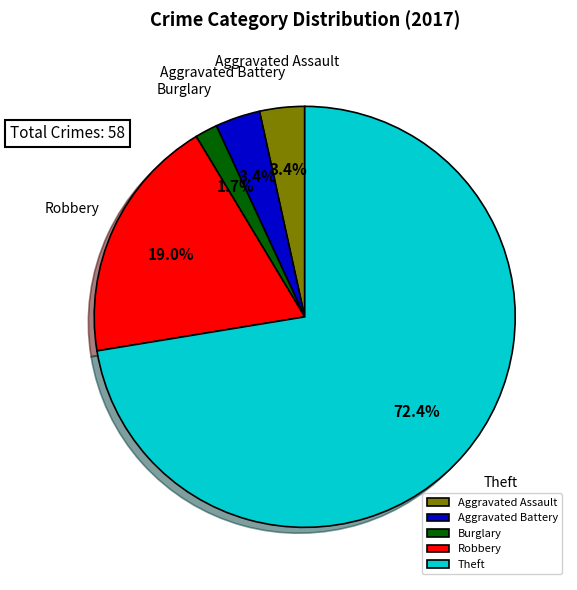

What portion of the pie excludes Burglary?

98.3%